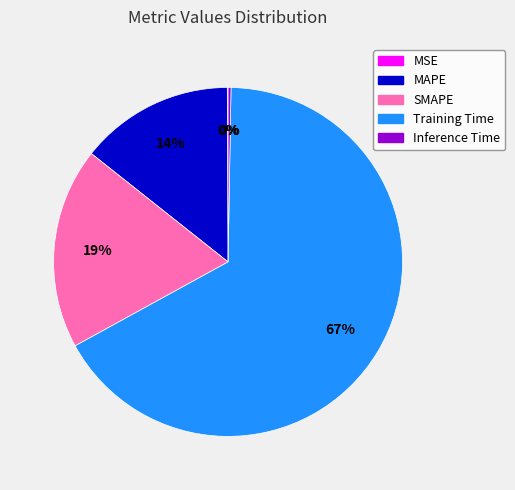

Is MAPE the majority of the pie?

No